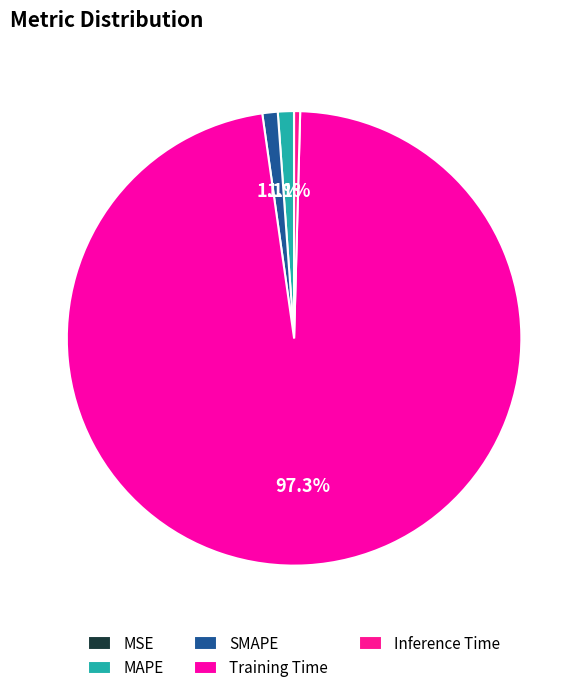

How many slices are in this pie chart?

5